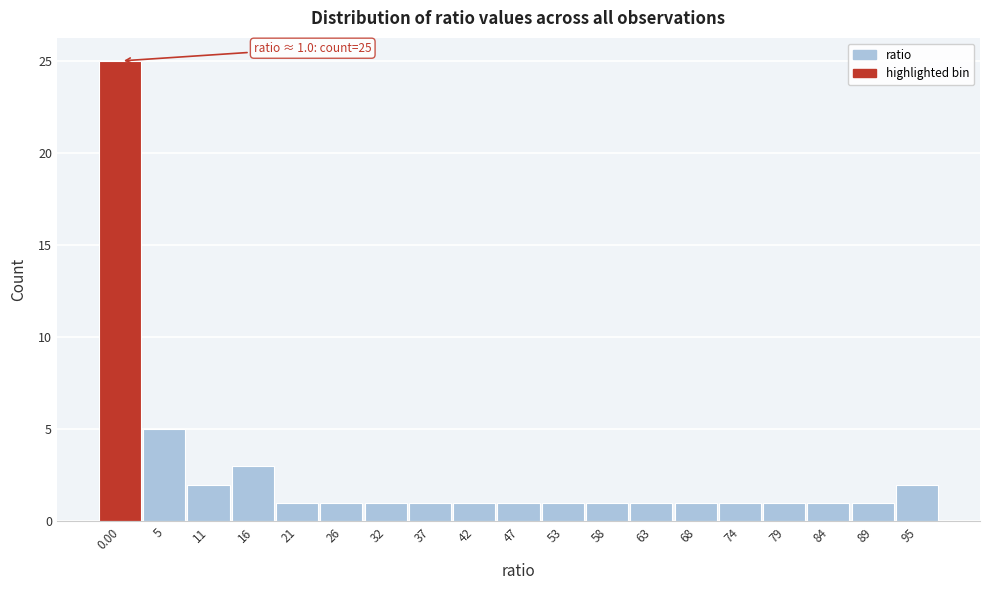

Reading left to right, list all the values displayed in this chart.

0.00=25	5=5	11=2	16=3	21=1	26=1	32=1	37=1	42=1	47=1	53=1	58=1	63=1	68=1	74=1	79=1	84=1	89=1	95=2